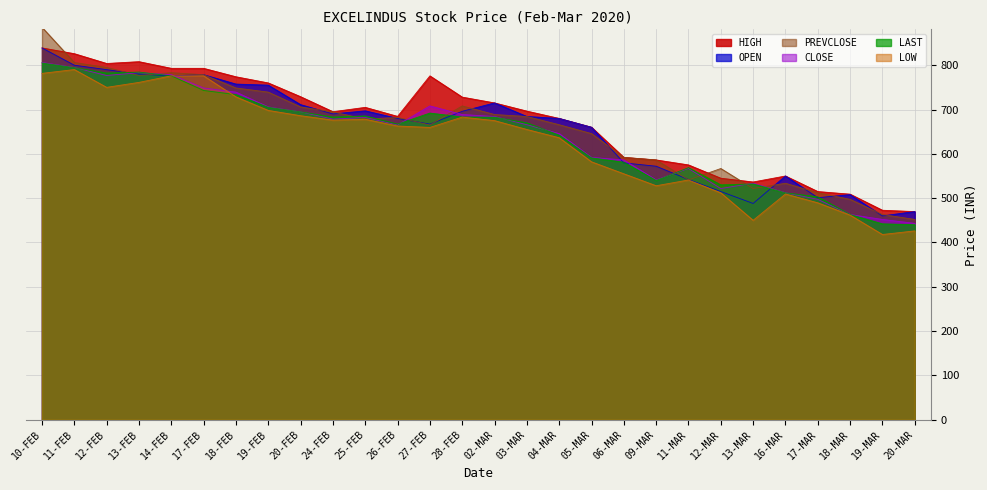

Read the LOW value at 20-FEB.

686.0